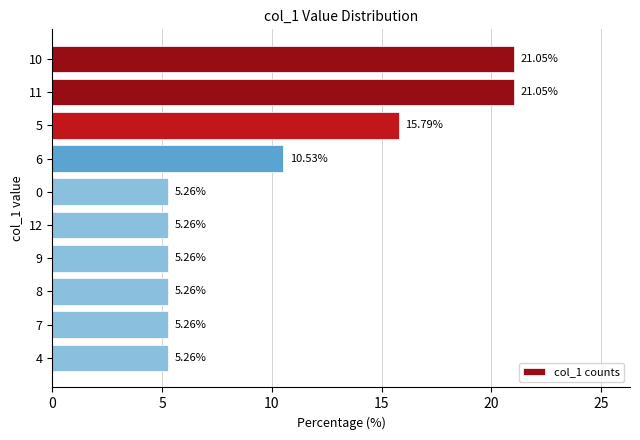

What is the greatest value displayed?

21.1